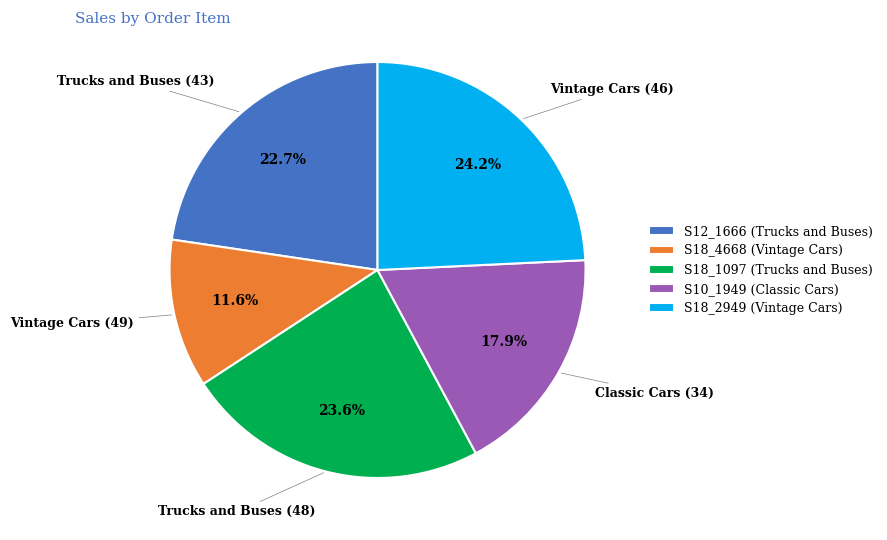

Rank the categories by value from highest to lowest.

S18_2949 (Vintage Cars), S18_1097 (Trucks and Buses), S12_1666 (Trucks and Buses), S10_1949 (Classic Cars), S18_4668 (Vintage Cars)